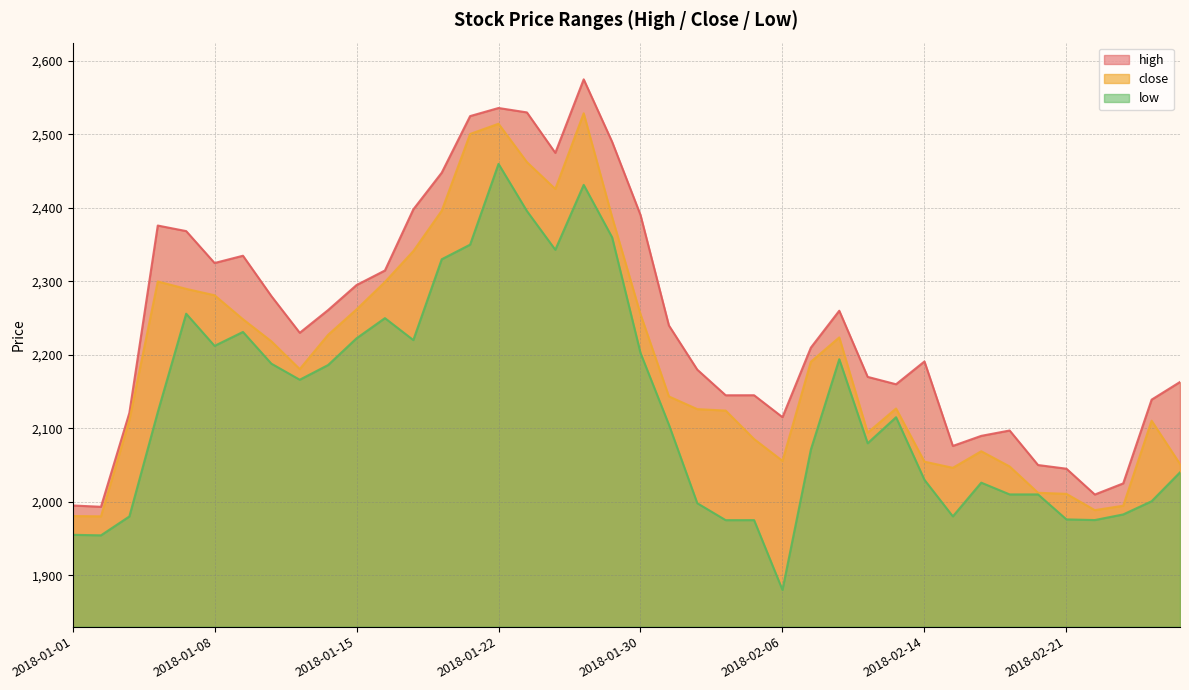

Where is low nearest to the value 2169?

2018-01-11